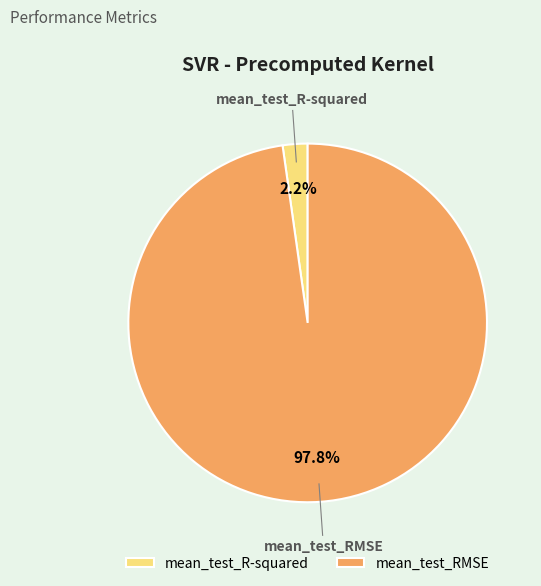

What portion of the pie excludes mean_test_R-squared?

97.8%